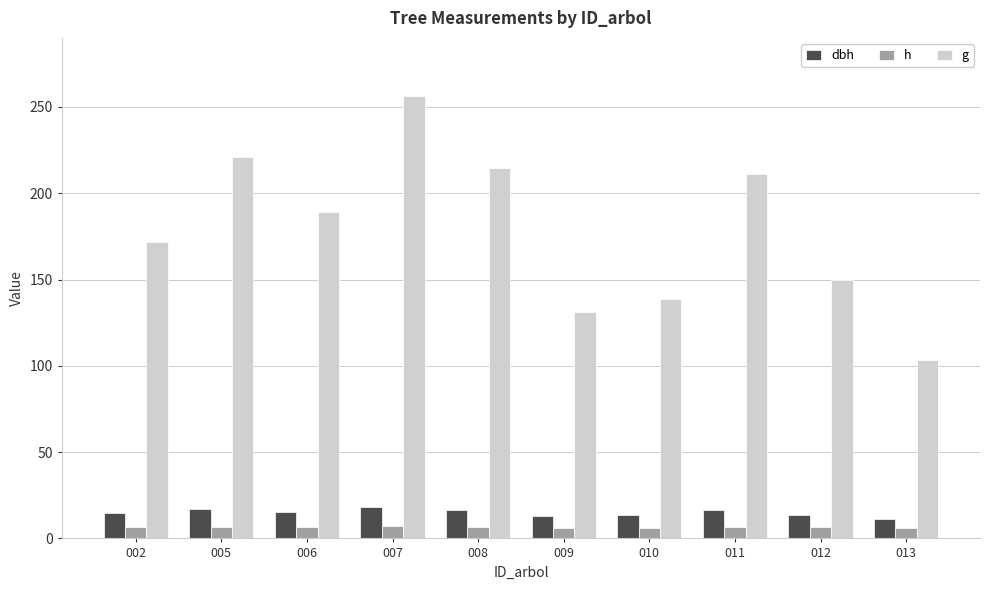

Is it true that h equals 6.3 at 010?

True